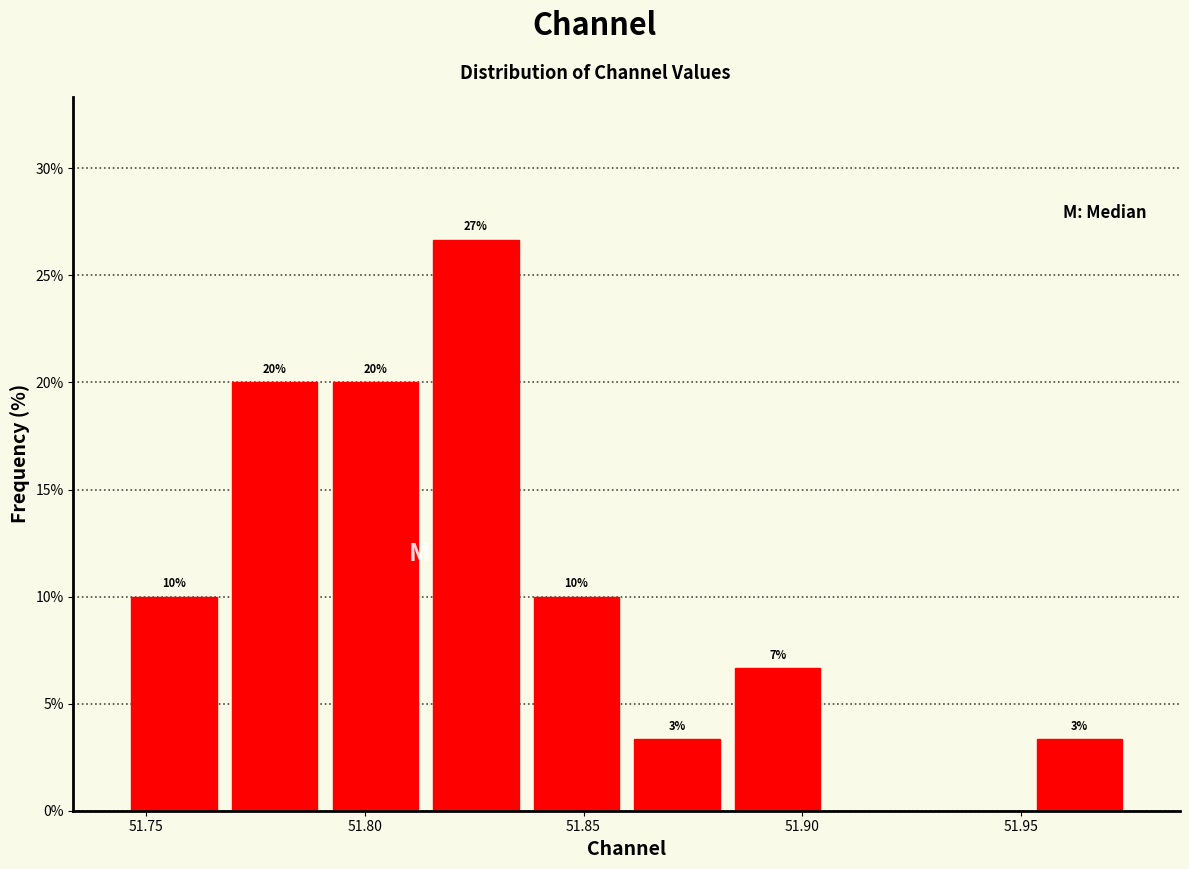

Which range on the x-axis has the tallest bar?

51.815 to 51.835